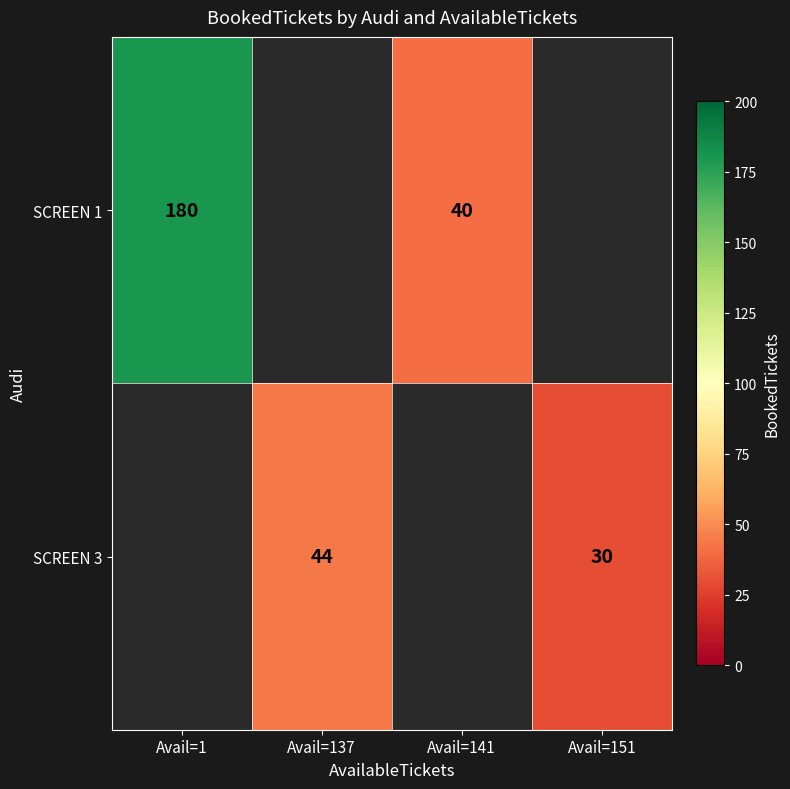

The SCREEN 3 series shows 20 at Avail=137. True or false?

False